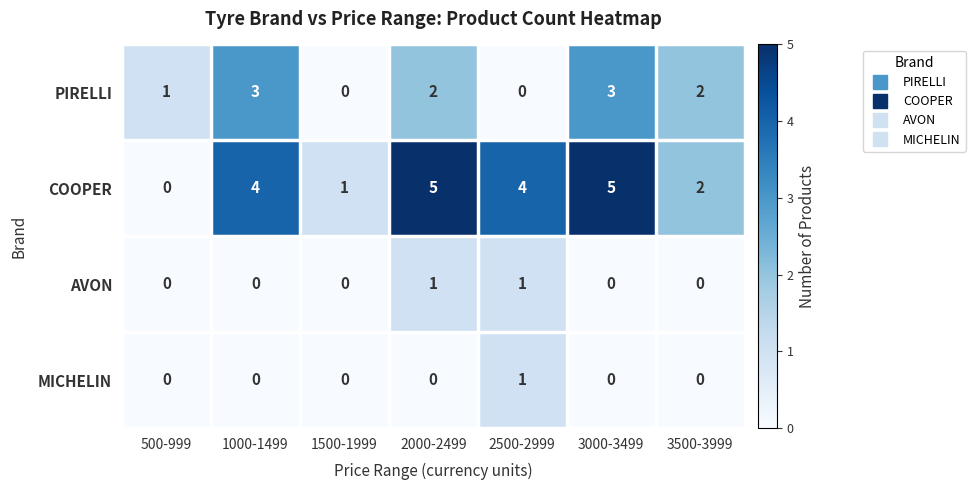

True or false: PIRELLI has a value of 3 at 3000-3499.

True